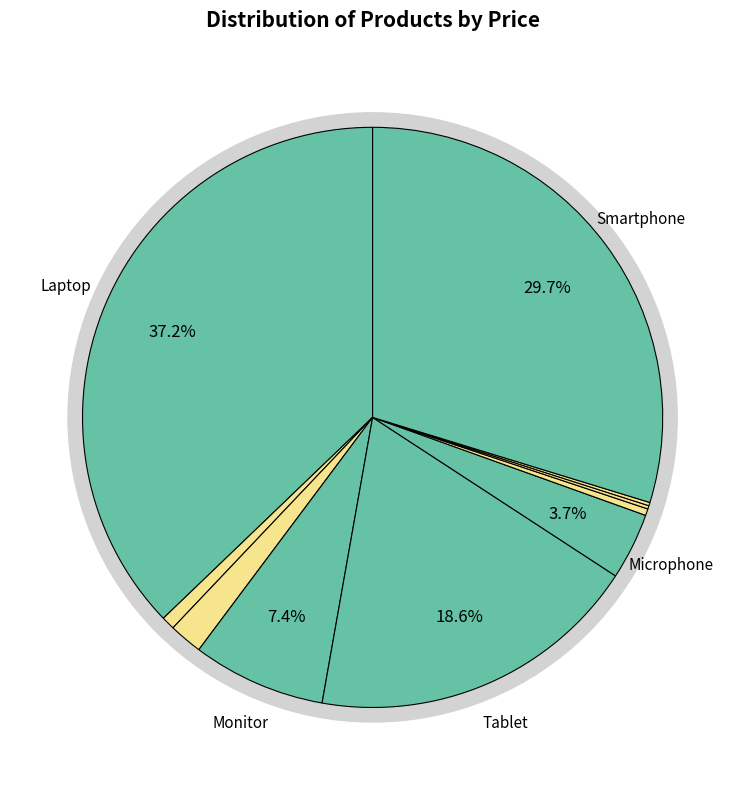

Which has a higher value, Mouse or Smartphone?

Smartphone